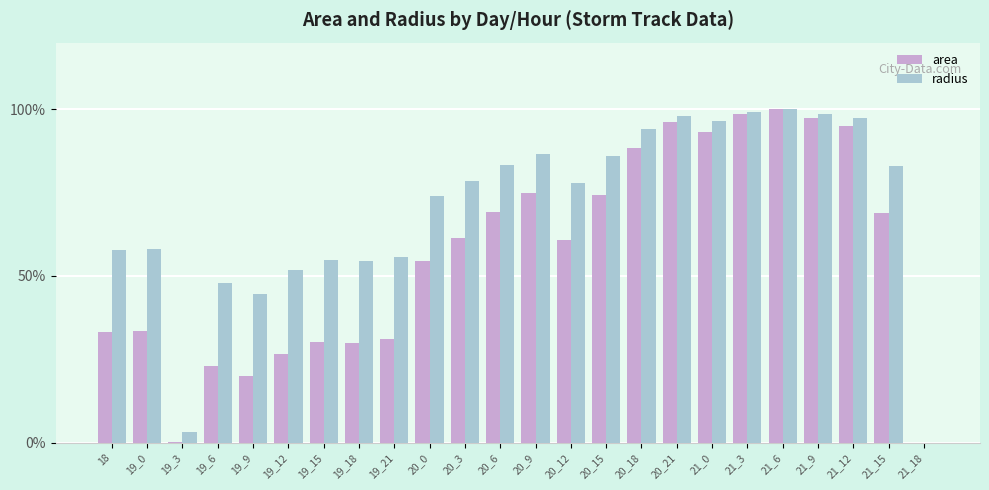

What is the difference between the radius values at 21_6 and 19_9?

55.4